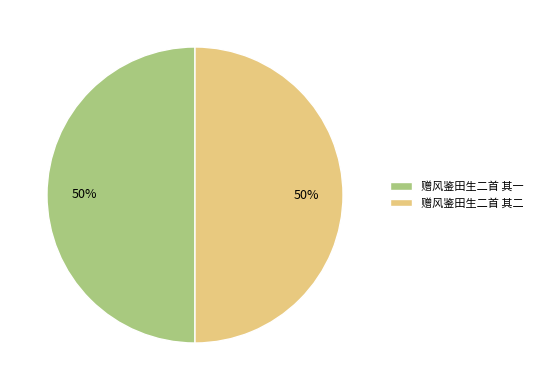

True or false: 赠风鉴田生二首 其一 accounts for 50% of the total.

True